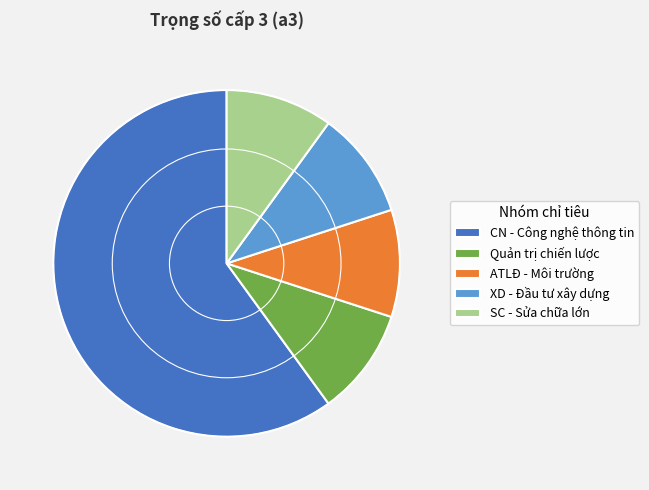

Which slice is the largest?

CN - Công nghệ thông tin